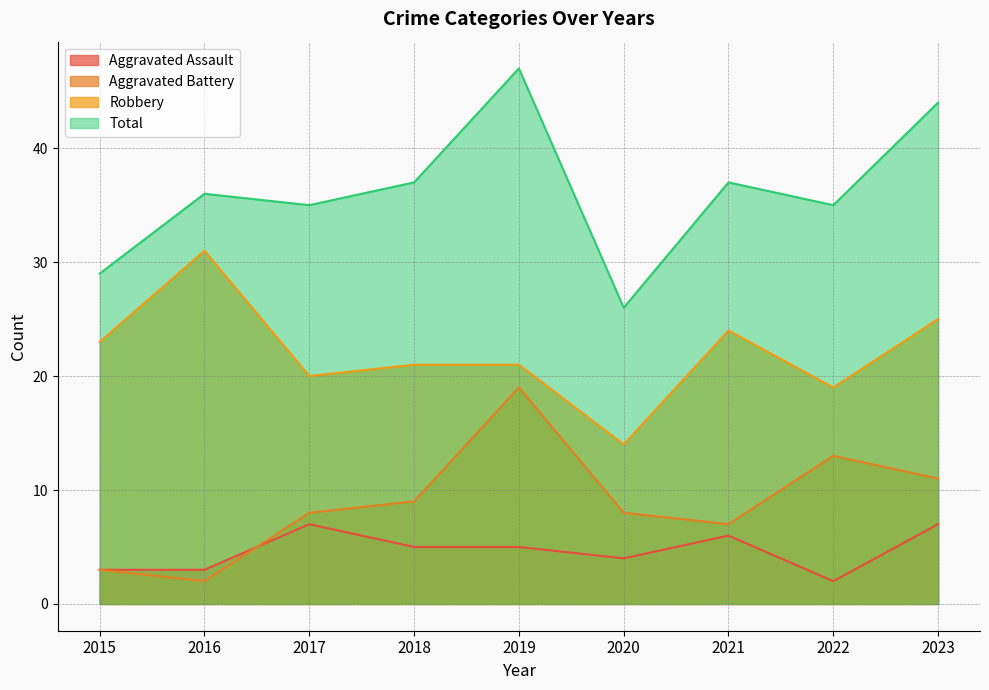

Where is the first local maximum for Aggravated Assault?

2017